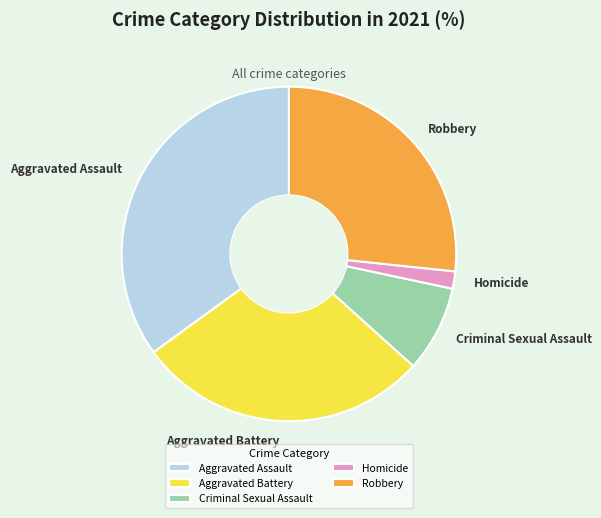

What is the largest slice in the pie chart?

Aggravated Assault